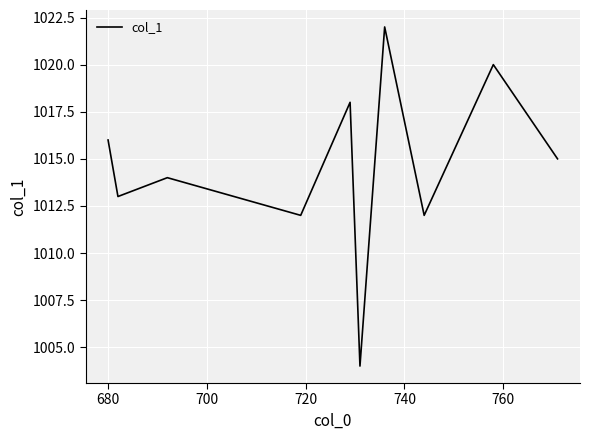

What is the greatest value displayed?

1022